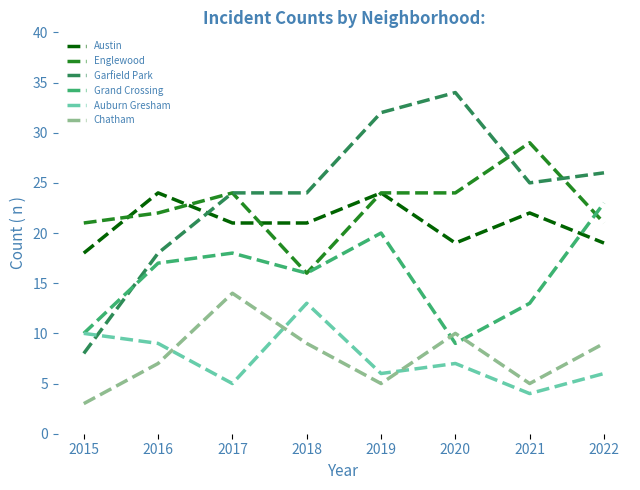

True or false: Auburn Gresham has a value of 8 at 2017.

False